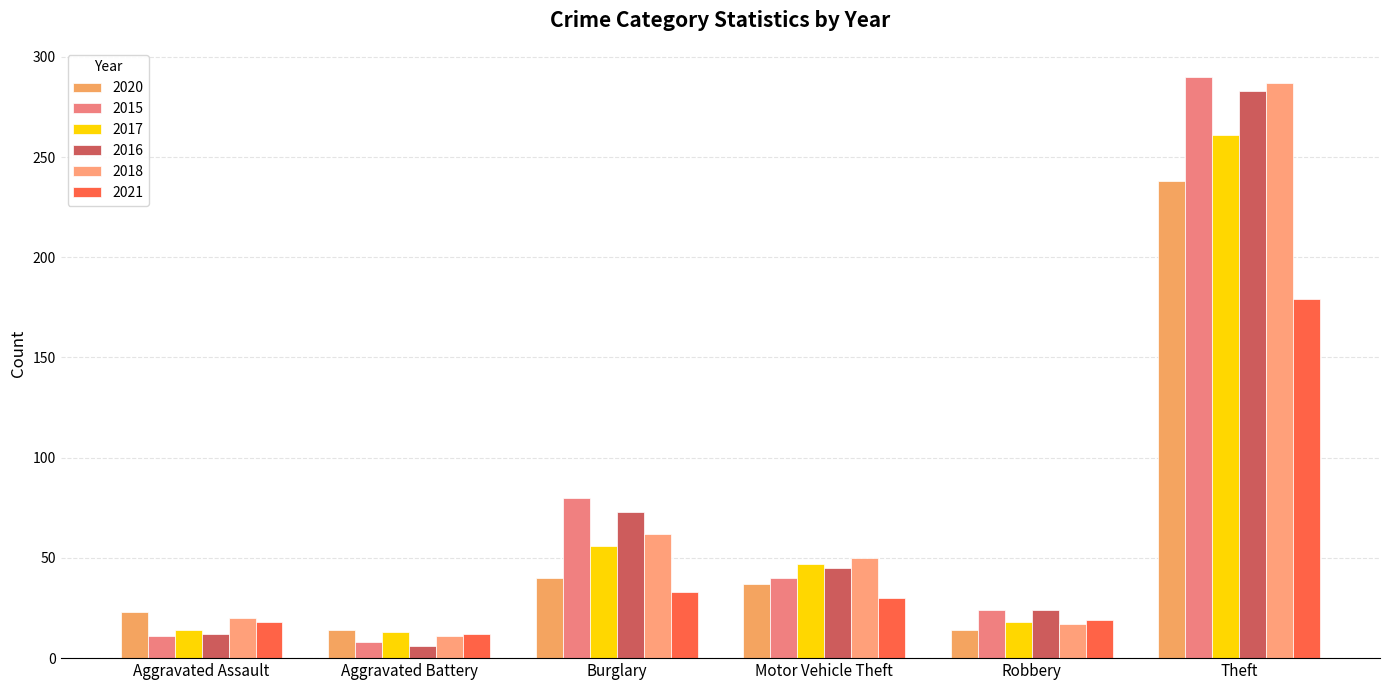

Which category has the highest value across all series?

Theft